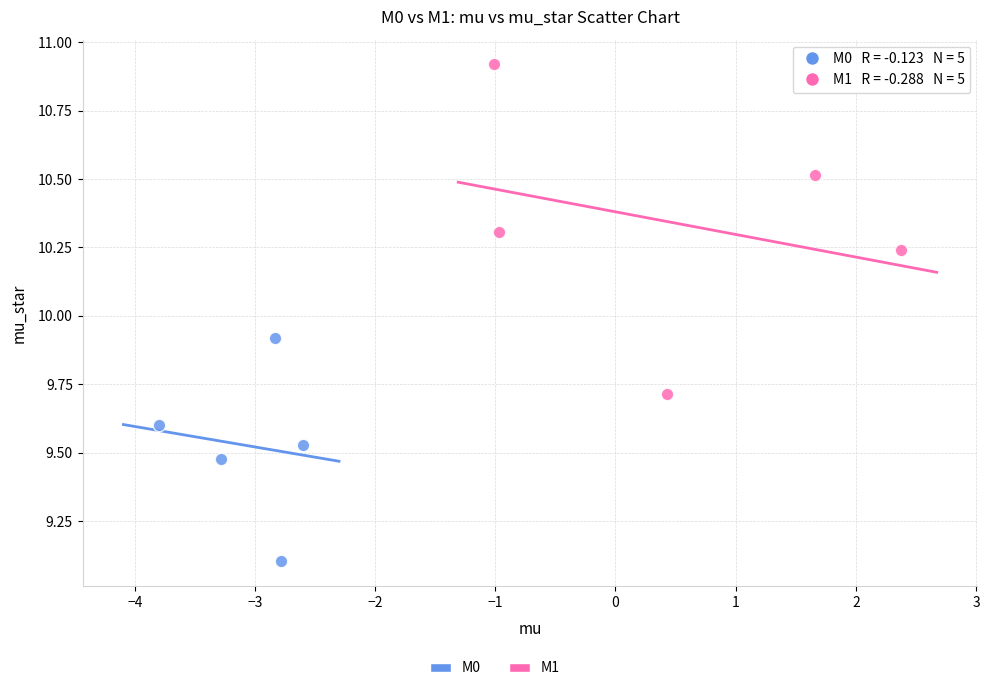

Which series contains the highest Y value?

M1